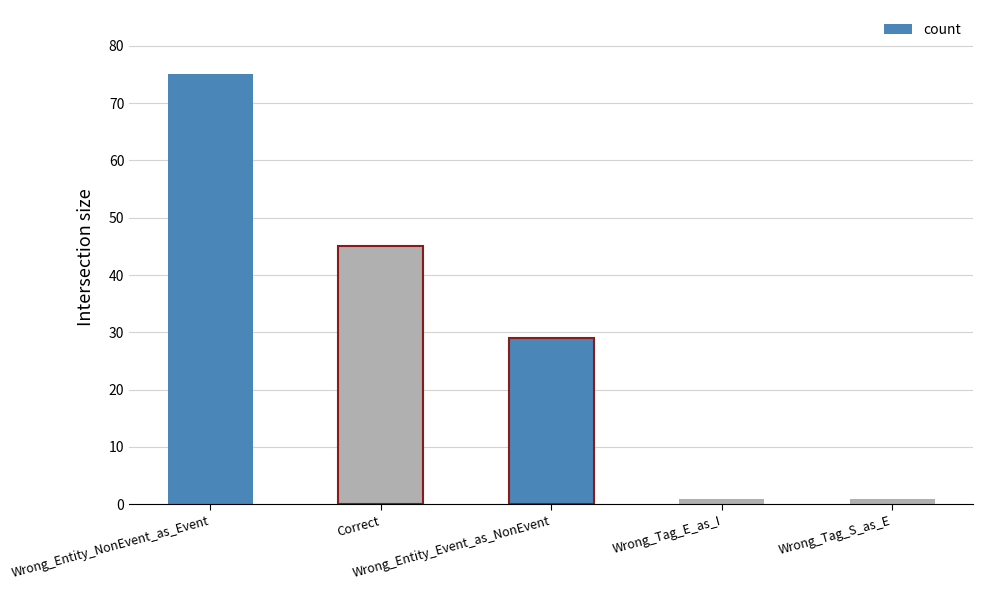

At which category does the chart reach its peak across all series?

Wrong_Entity_NonEvent_as_Event